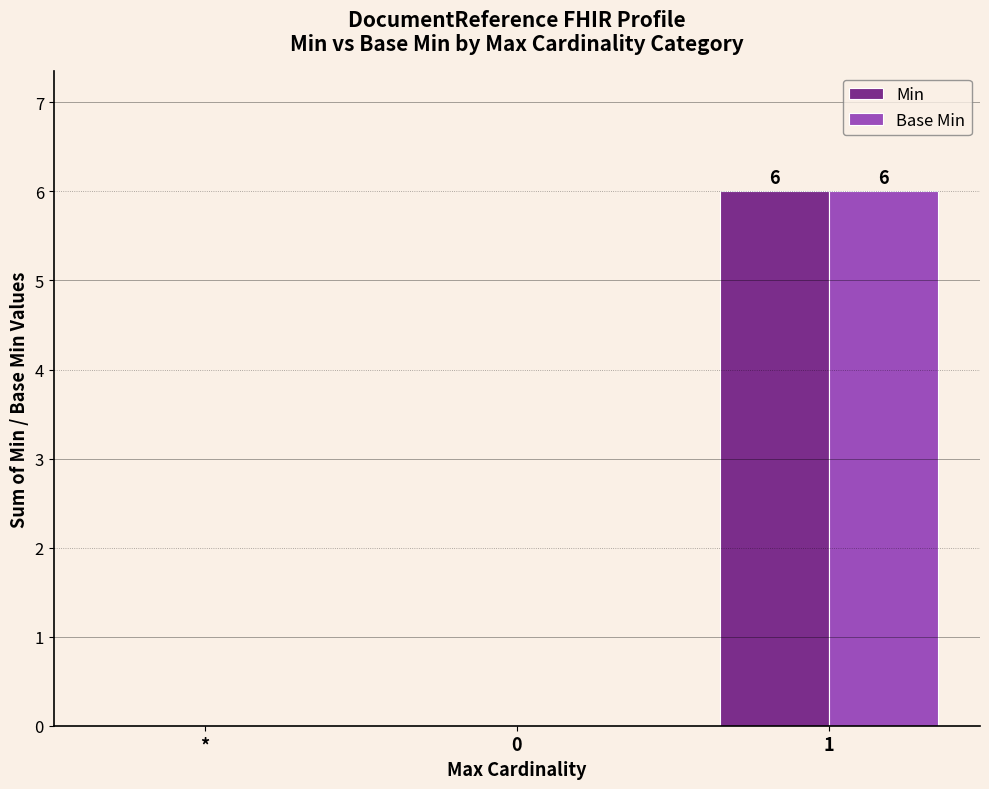

Reading left to right, extract all data points from this chart.

Min: *=0	0=0	1=6
Base Min: *=0	0=0	1=6